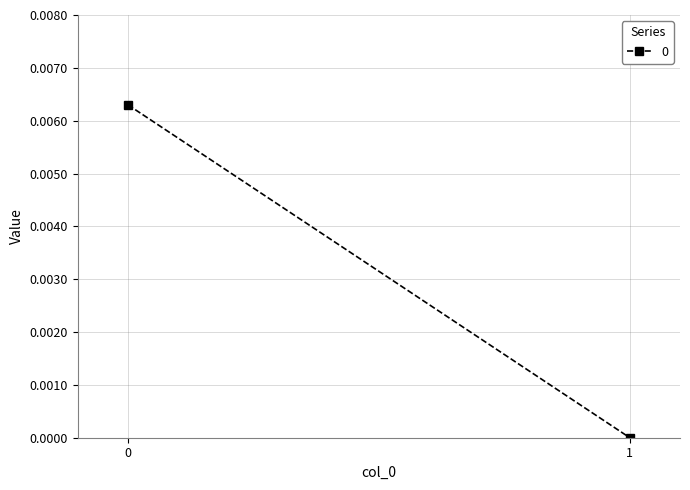

Rank the categories by value from highest to lowest.

0, 1